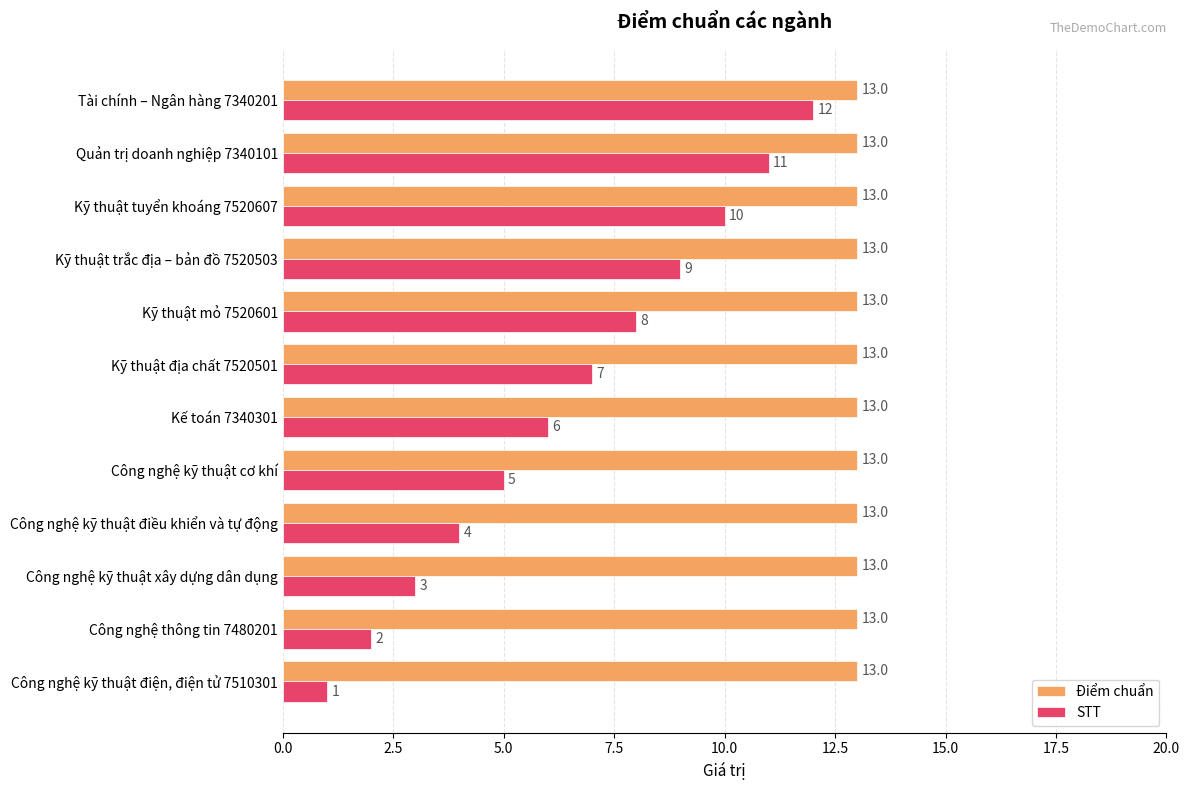

Is it true that STT equals 6 at Quản trị doanh nghiệp 7340101?

False